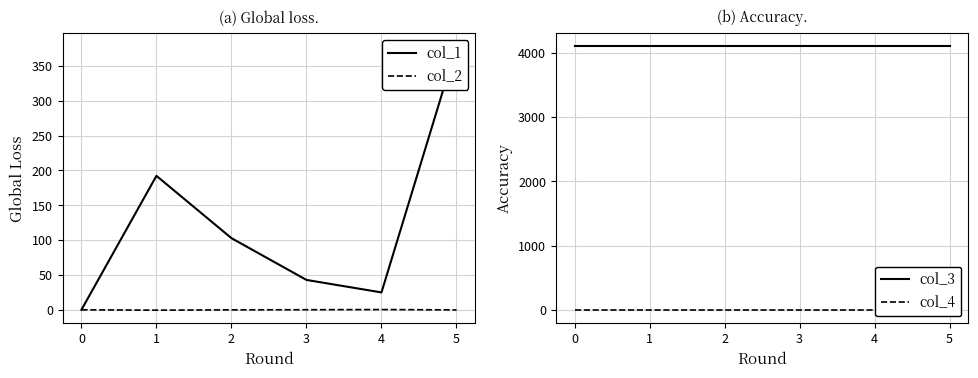

Count the number of data series in this chart.

4